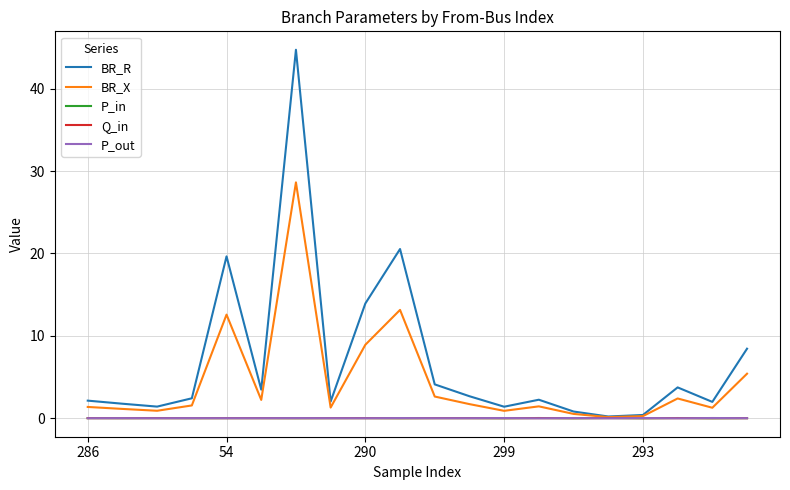

Which series has the largest total across all categories?

BR_R